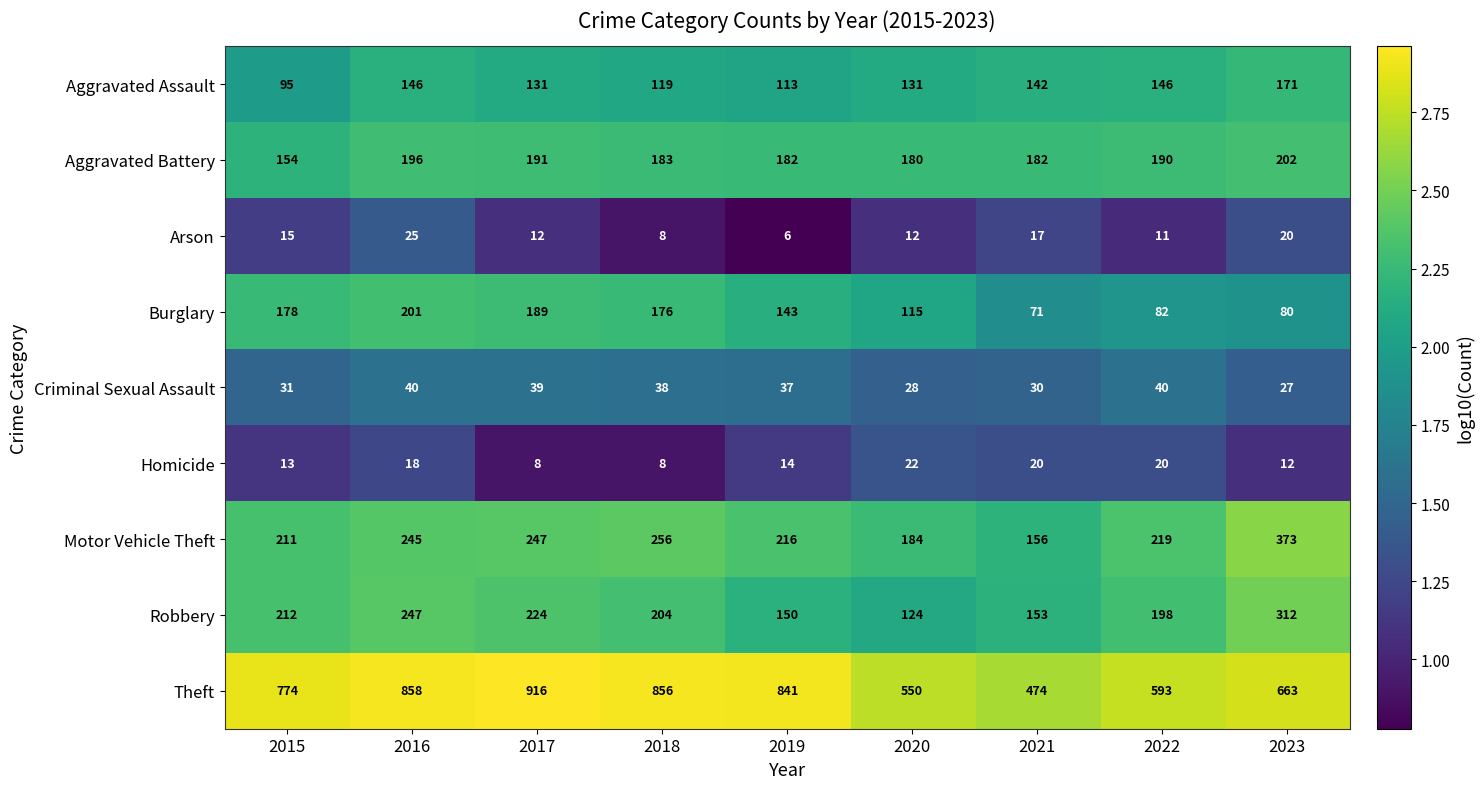

What is the spread (max minus min) of values at 2022?

582